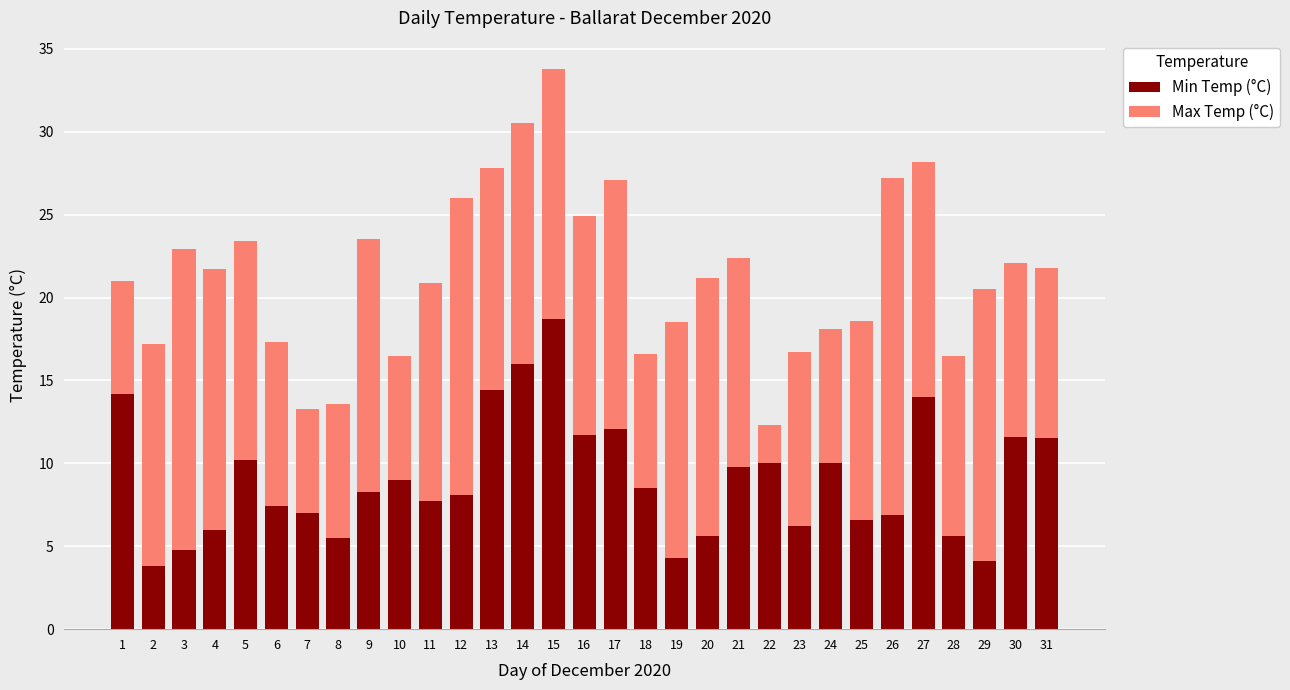

Is it true that Min Temp (°C) equals 3.8 at 2?

True